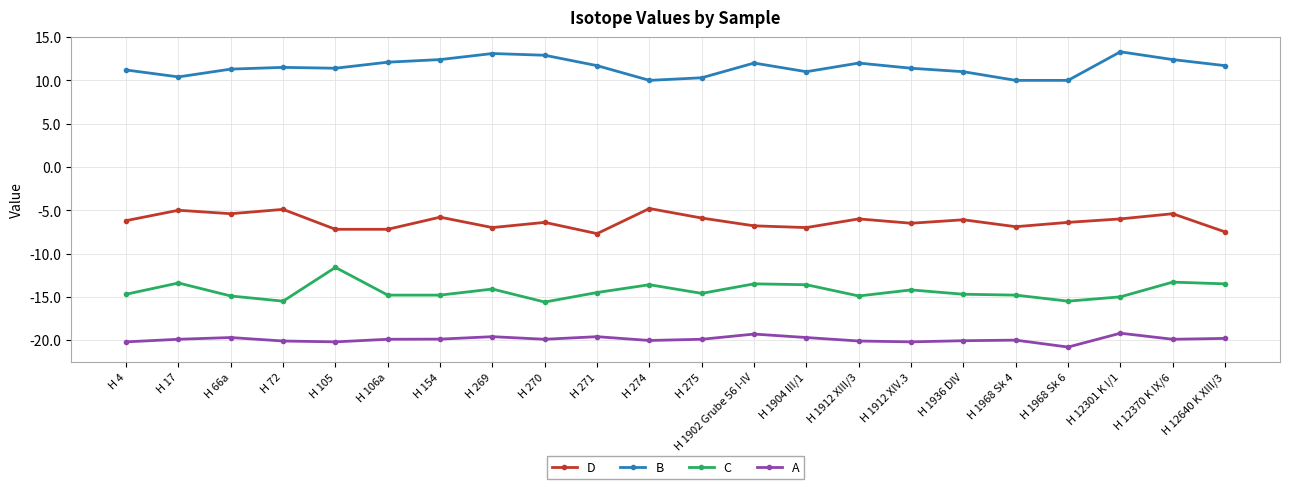

True or false: D and B intersect in this chart.

False